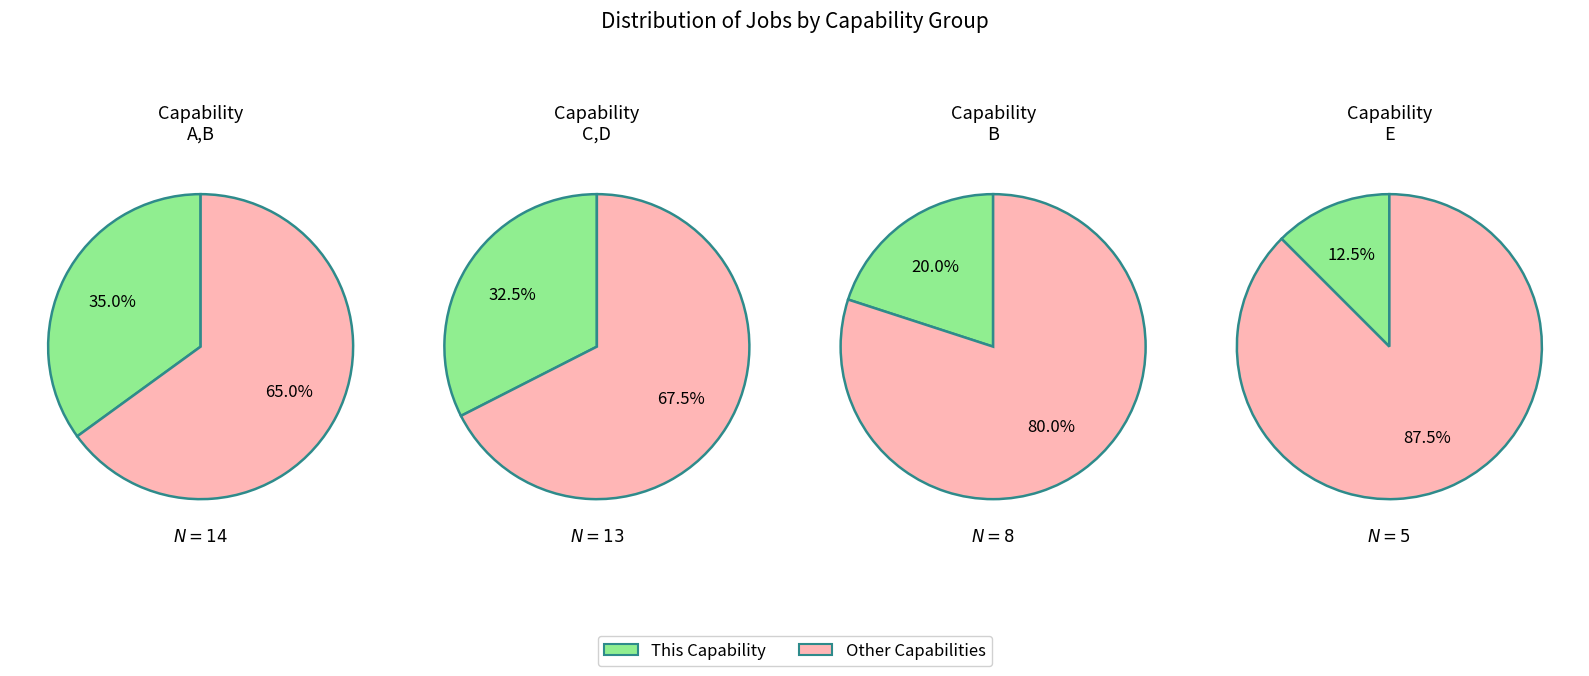

The C,D slice represents 44% of the pie. True or false?

False